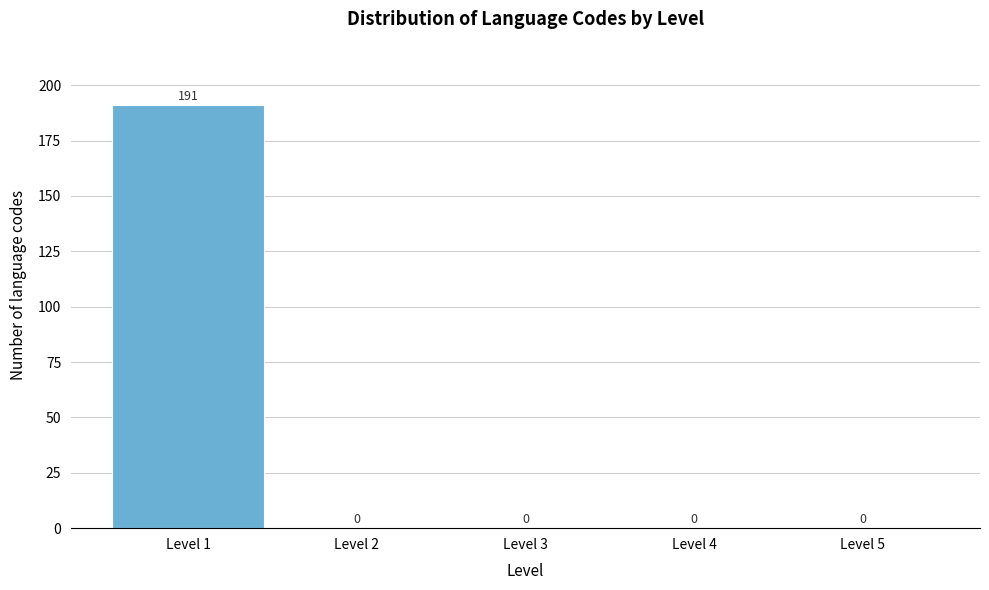

Reading left to right, list every bar in this chart as the range it spans on the x-axis followed by its height.

0.5 to 1.5: 191
1.5 to 2.5: 0
2.5 to 3.5: 0
3.5 to 4.5: 0
4.5 to 5.5: 0